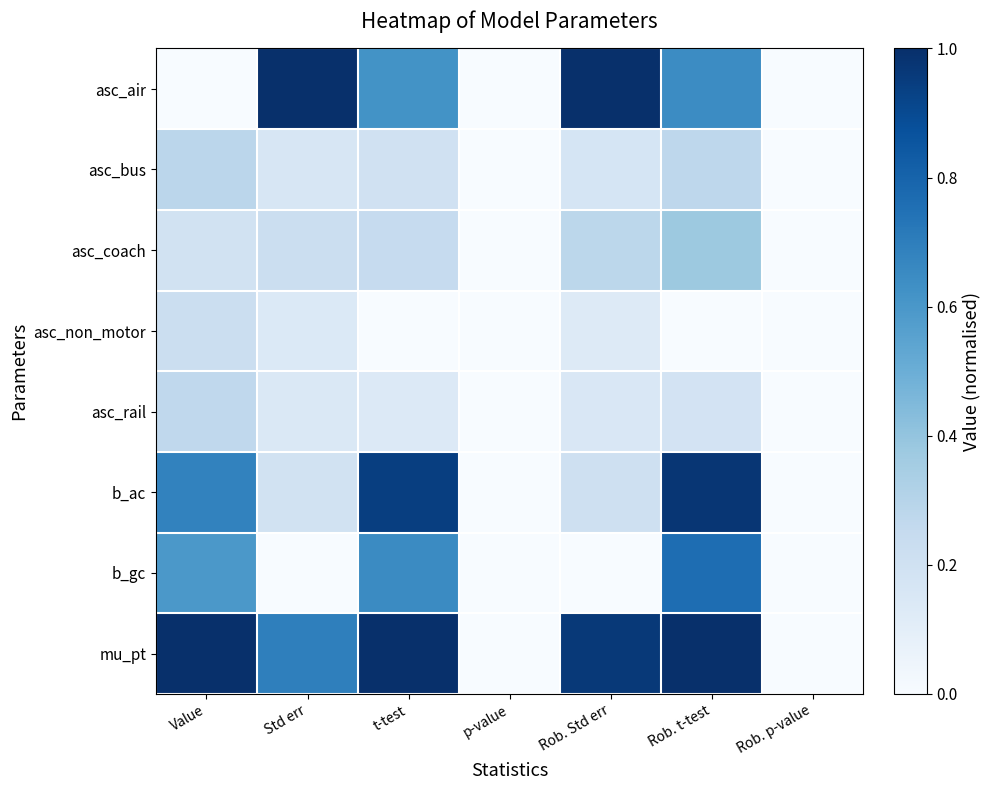

How many data points does each series have?

7